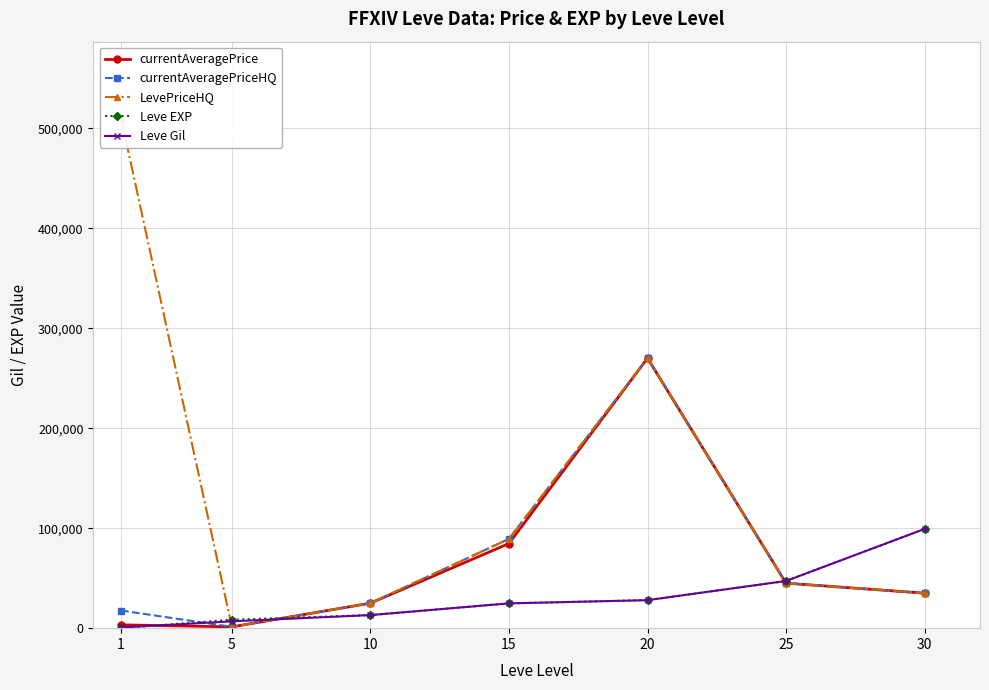

Where is the first local maximum for currentAveragePrice?

20